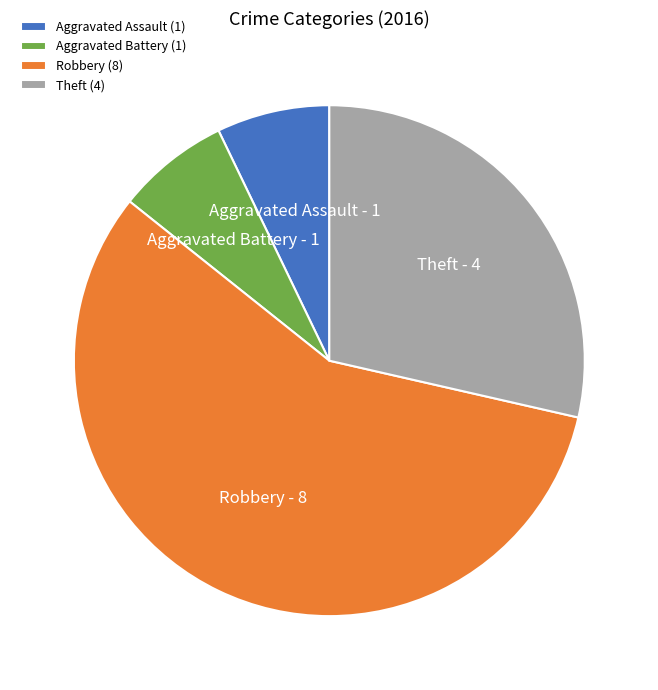

True or false: Robbery accounts for 57% of the total.

True